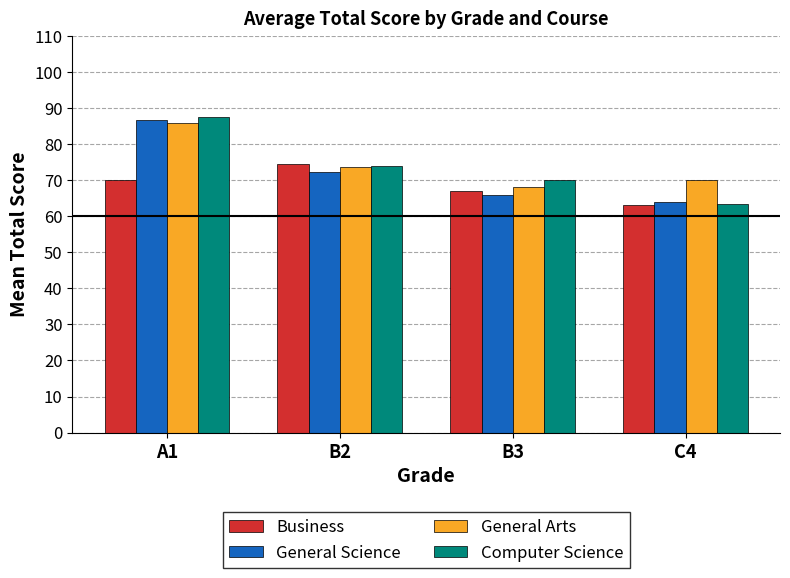

How many bars are there in total?

16